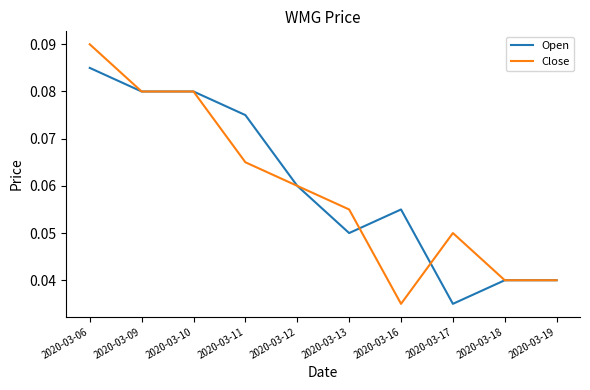

At how many categories does at least one series exceed 0?

10